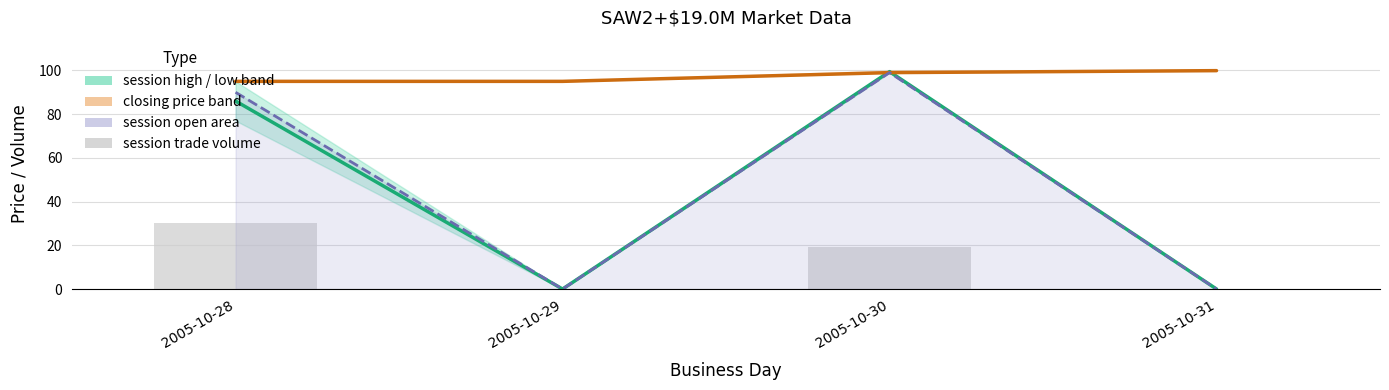

How many positive values does the session open series have?

2